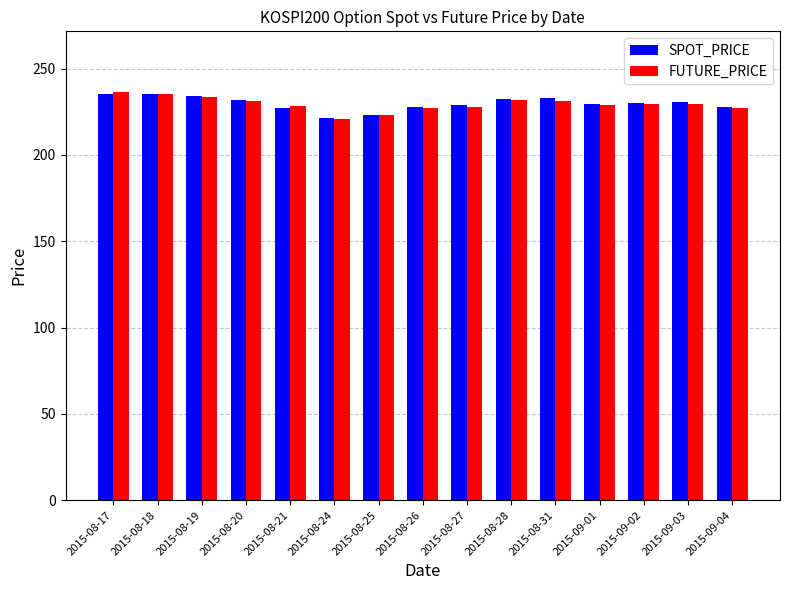

The FUTURE_PRICE series shows 231.3 at 2015-08-20. True or false?

True